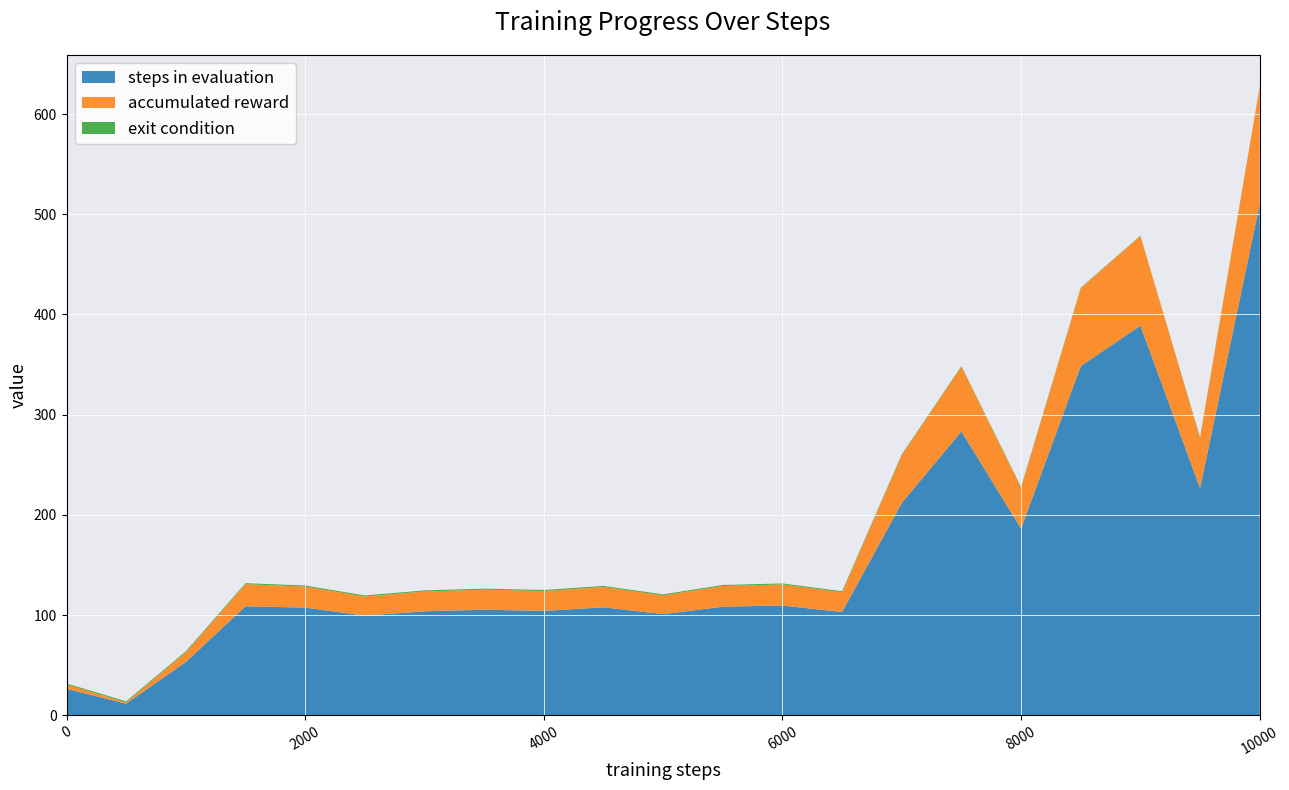

Reading left to right, list all the values displayed in this chart.

steps in evaluation: 26.3	11.5	53.1	108.7	107.4	99.4	103.7	105.3	104.1	107.7	100.9	108.3	109.5	103.0	211.8	283.2	186.2	348.3	388.8	226.6	510.0
accumulated reward: 4.4	1.4	9.7	22.1	21.1	19.1	19.8	20.0	19.9	20.3	18.7	20.7	21.0	19.7	47.7	64.7	40.8	78.0	89.5	50.1	117.5
exit condition: 1.0	1.0	1.0	1.0	1.0	1.0	1.0	1.0	1.0	1.0	1.0	1.0	1.0	1.0	0.8	0.6	0.8	0.4	0.3	0.7	0.0